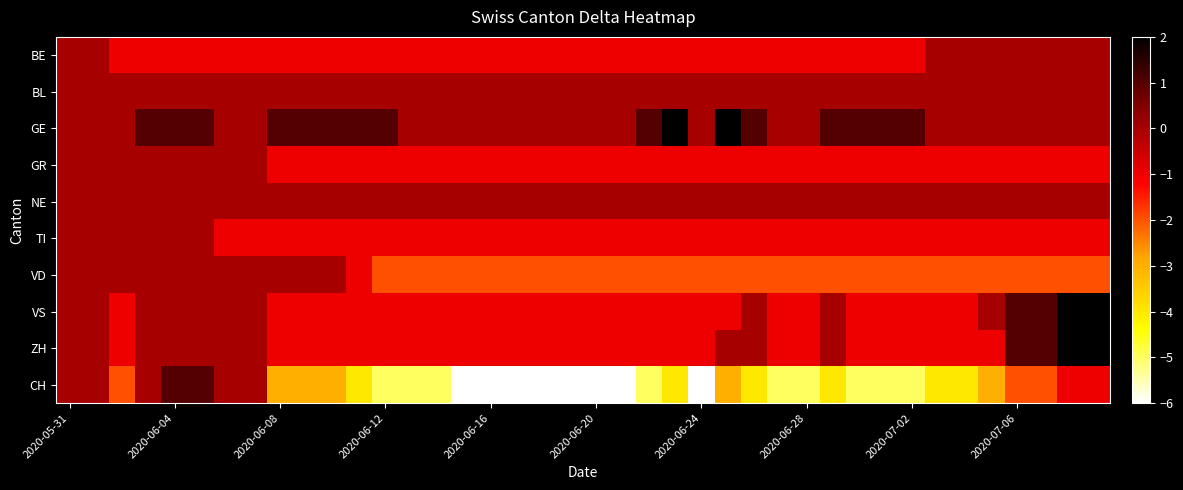

How many distinct data groups are displayed?

10